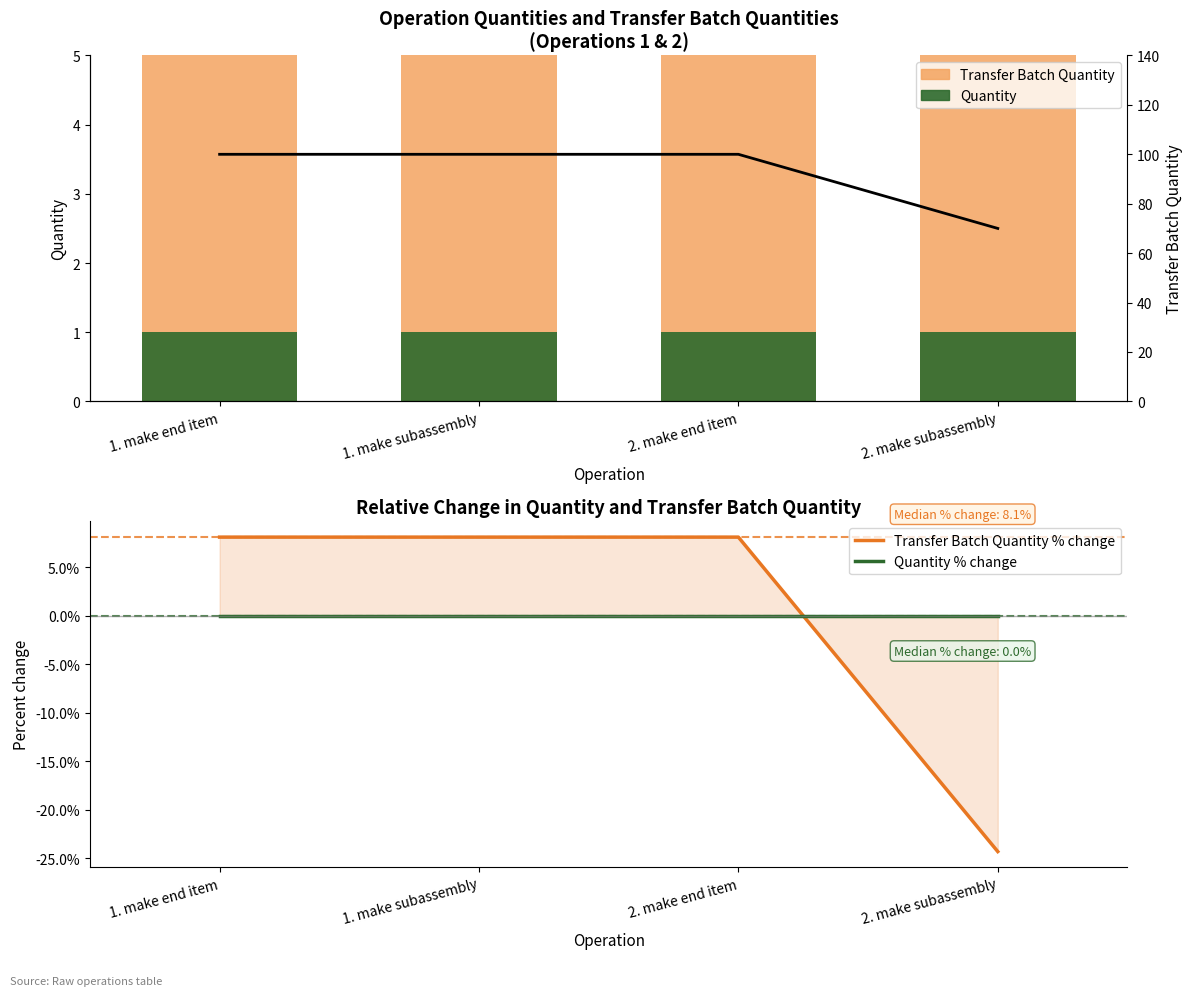

Read the Transfer Batch line value at 1. make end item.

100.0